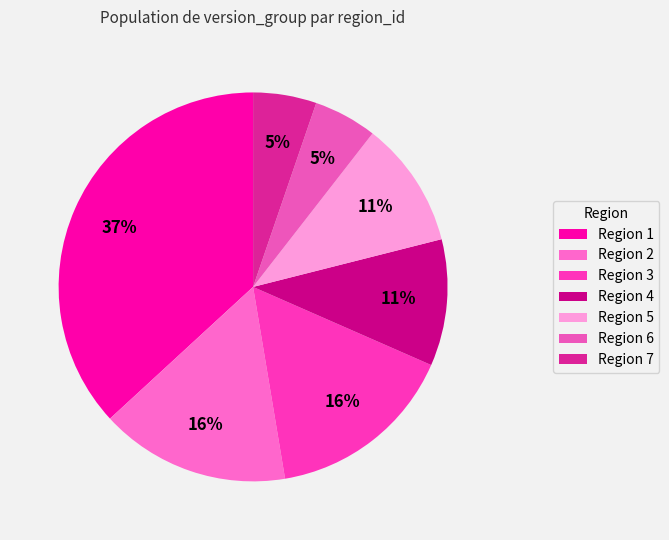

Does Region 4 represent more than half of the total?

No